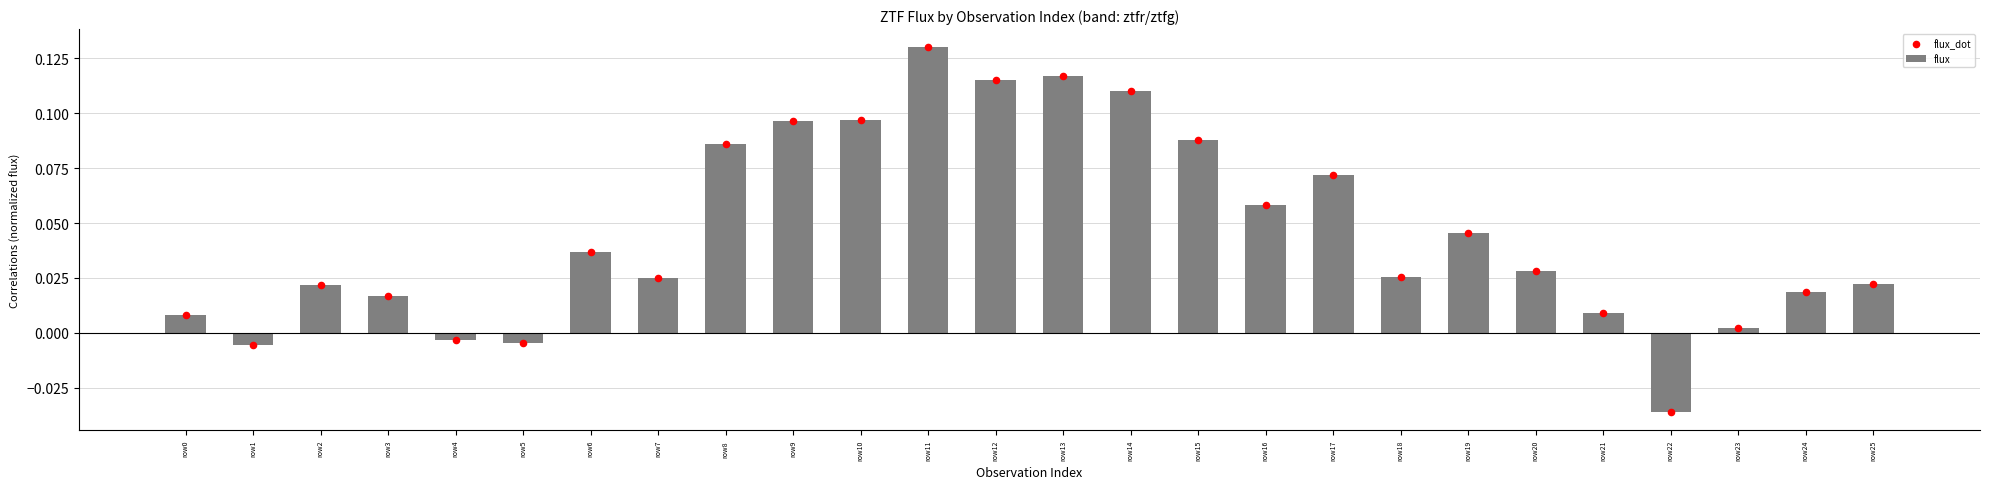

Which has a higher value, row3 or row11?

row11